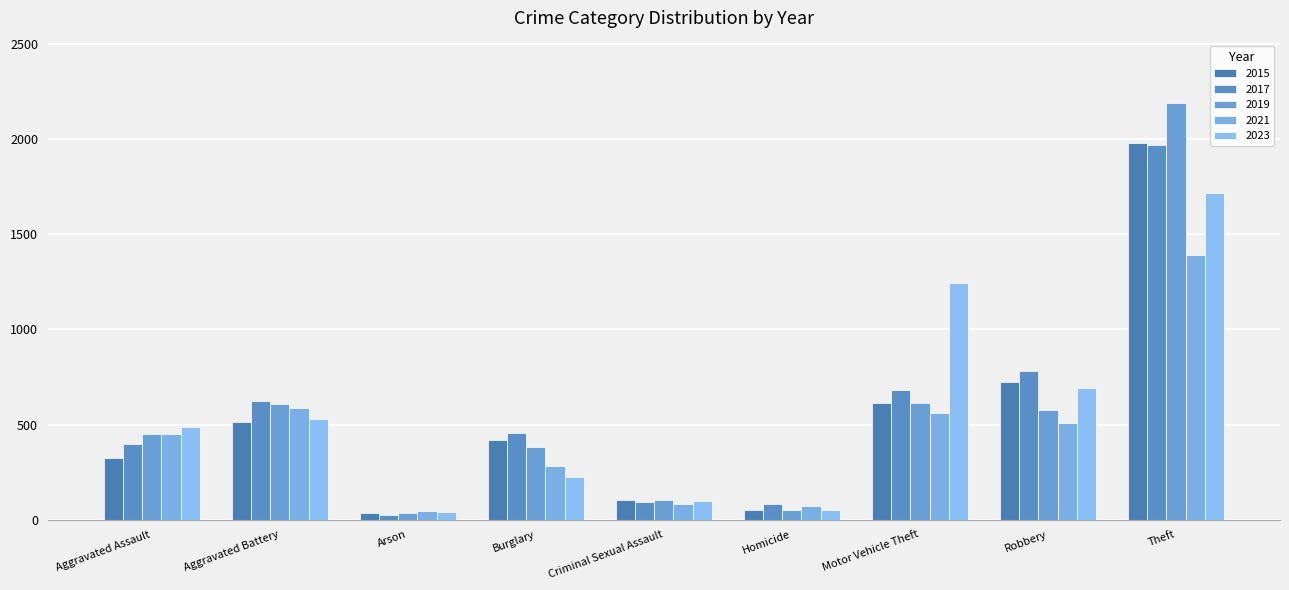

Rank the series at Arson from highest to lowest value.

2021, 2023, 2015, 2019, 2017